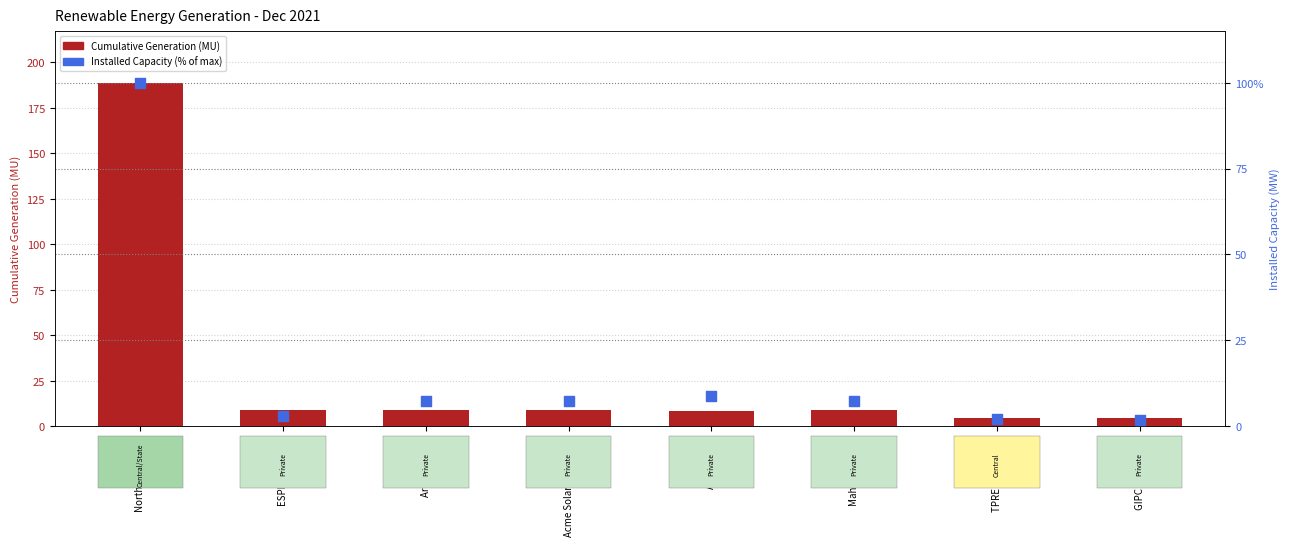

At which category is the sum across all series the highest?

Northern Region